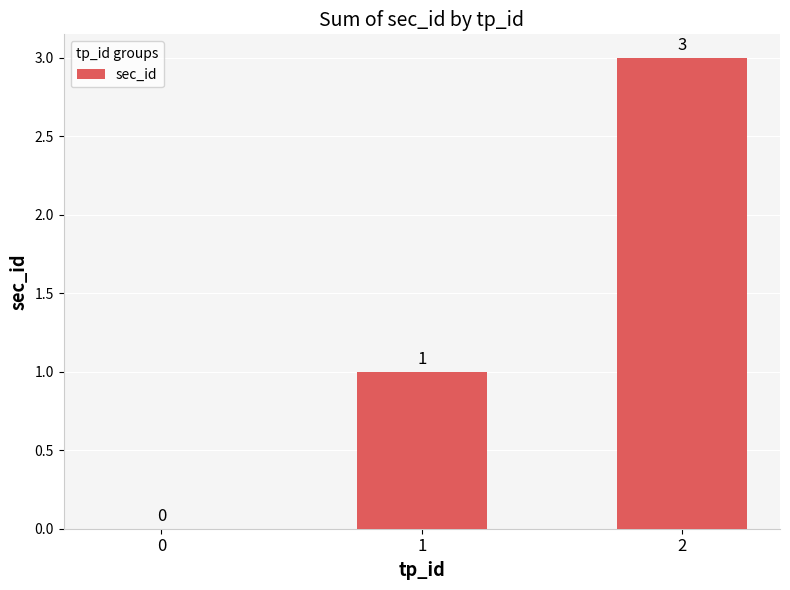

What is the maximum value shown in the chart?

3